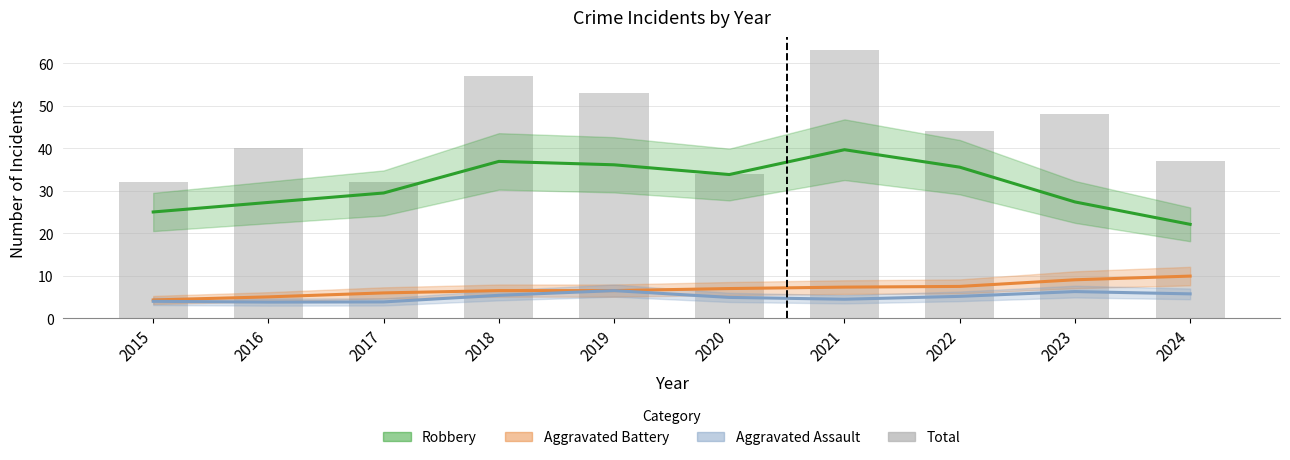

Which series changed the most between 2020 and 2021?

Total